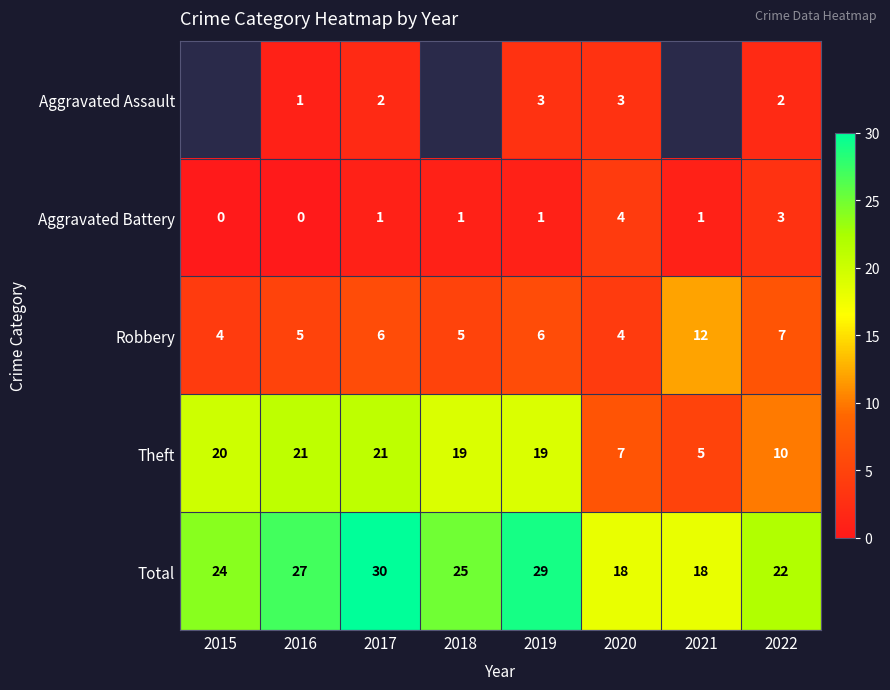

Where does the Total series first go above 25?

2016